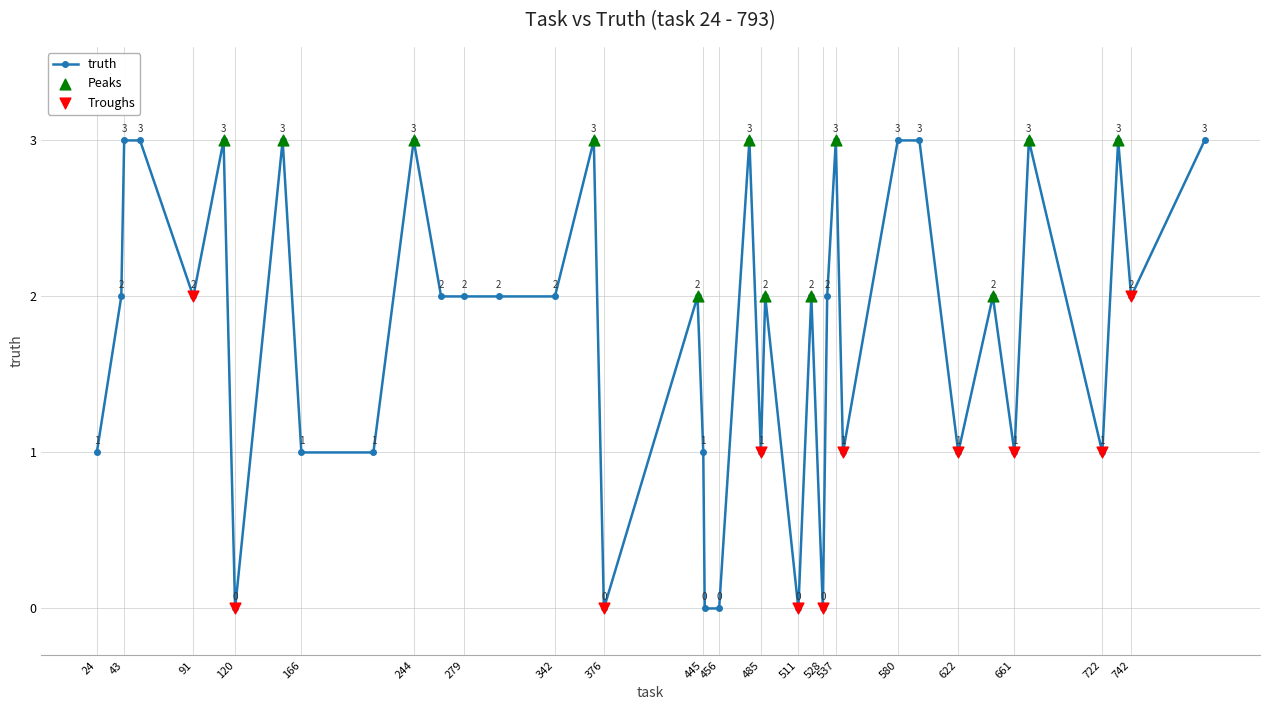

True or false: there are more than 1 points higher than both neighbors.

True